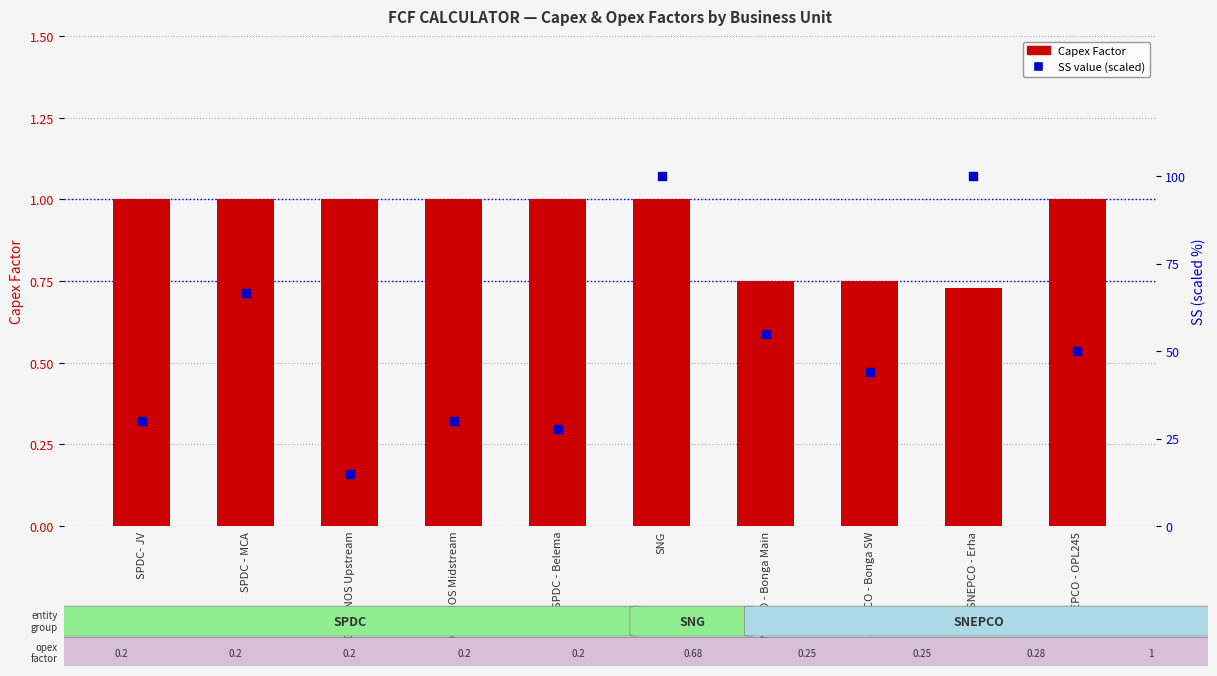

Which series has the widest spread of Y values?

SS (percentile)